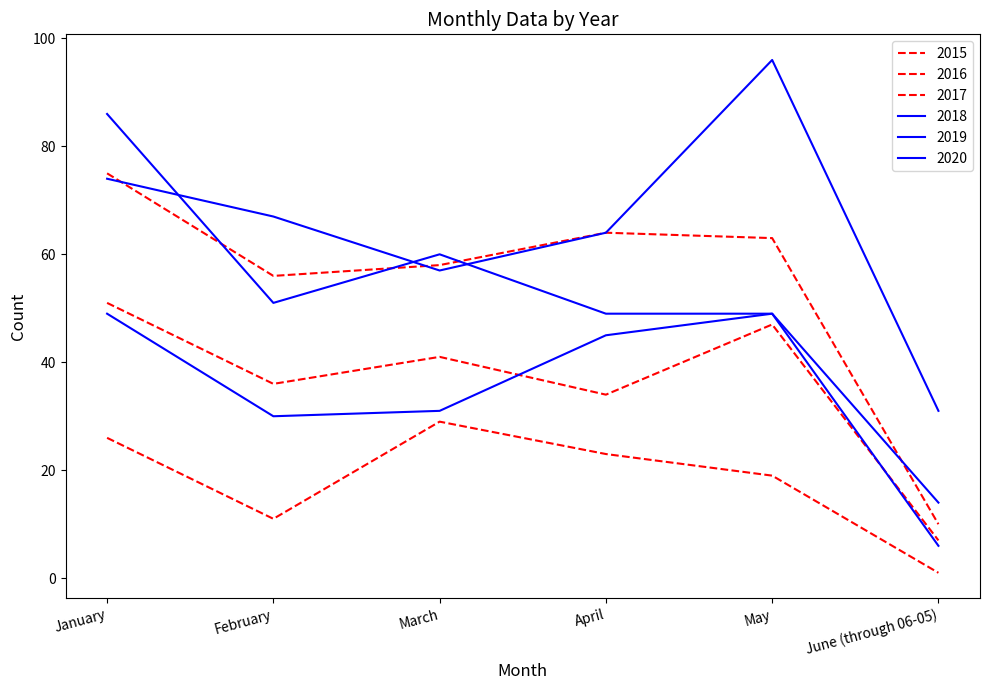

How many series are shown in this chart?

6